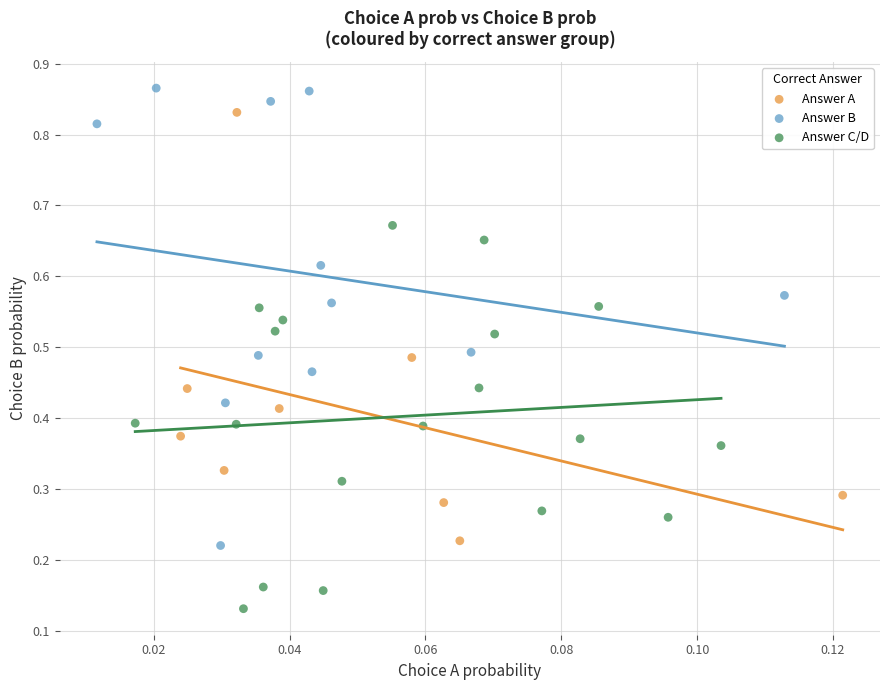

Which series reaches the minimum Y coordinate?

Answer C/D